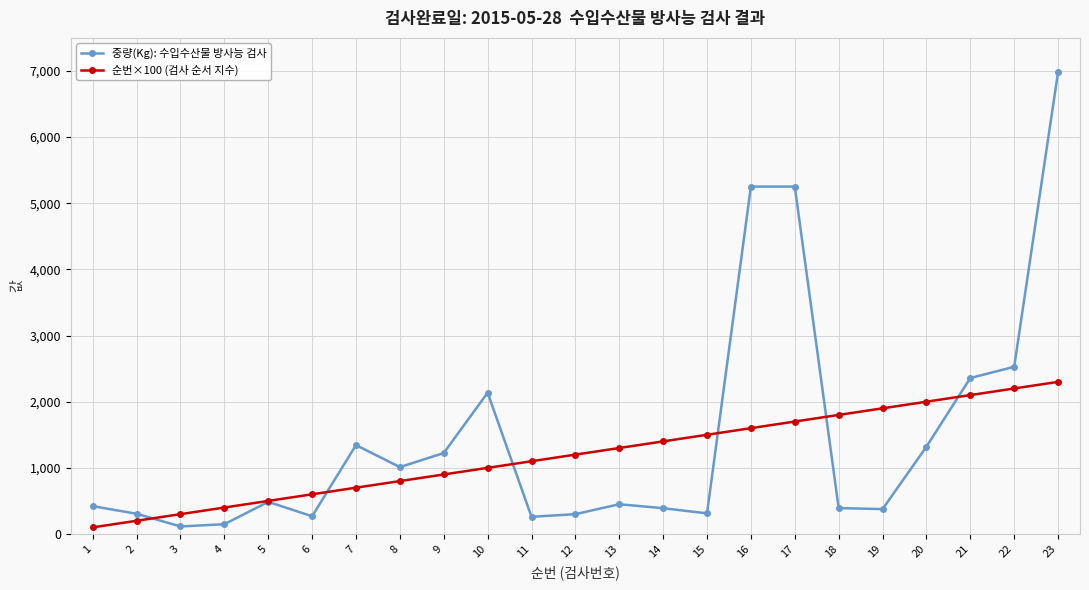

Is the value of 중량(Kg): 수입수산물 방사능 검사 at 10 greater than the value of 순번×100 (검사 순서 지수) at 10?

Yes